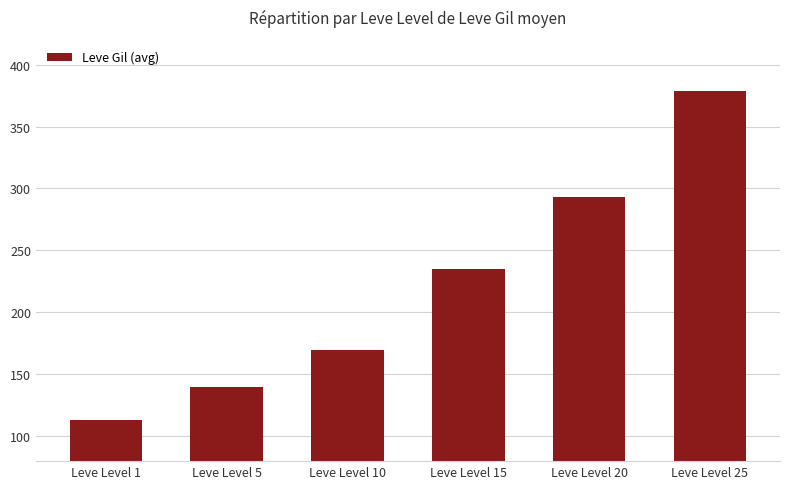

At which category does the chart reach its peak across all series?

Leve Level 25